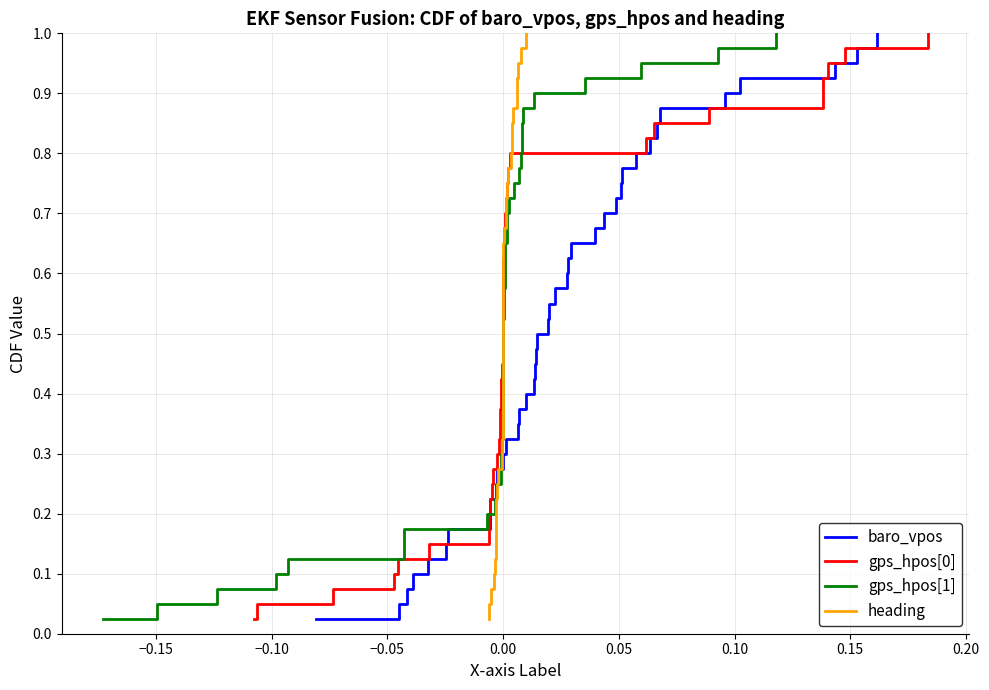

What are all the series names shown in the legend?

baro_vpos, gps_hpos[0], gps_hpos[1], heading